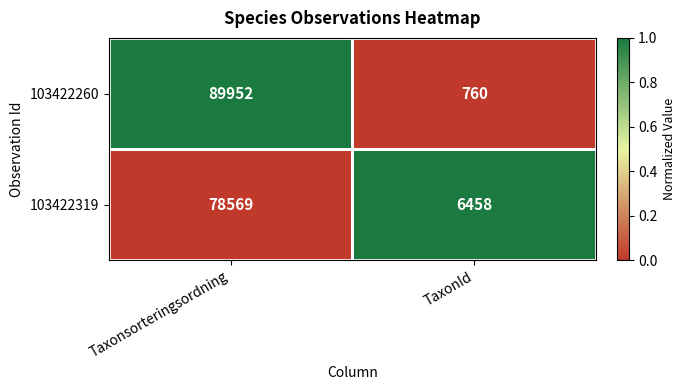

Which series has the widest spread of values?

103422260